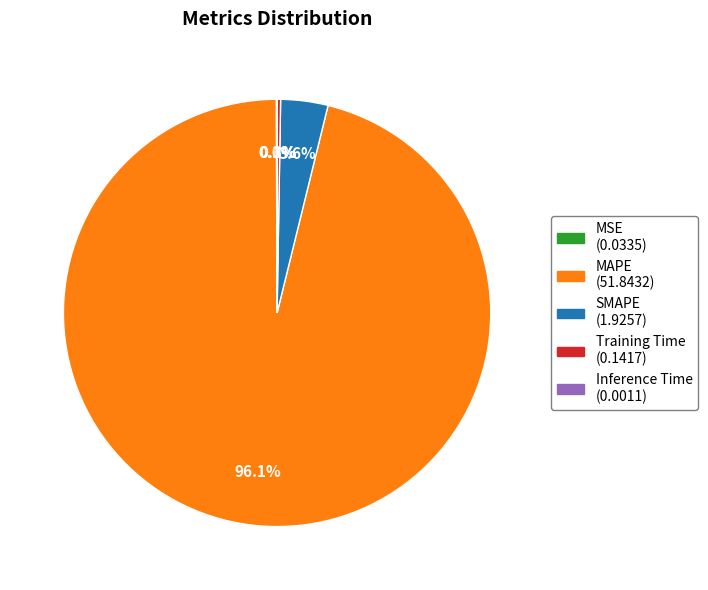

What is the largest slice in the pie chart?

MAPE